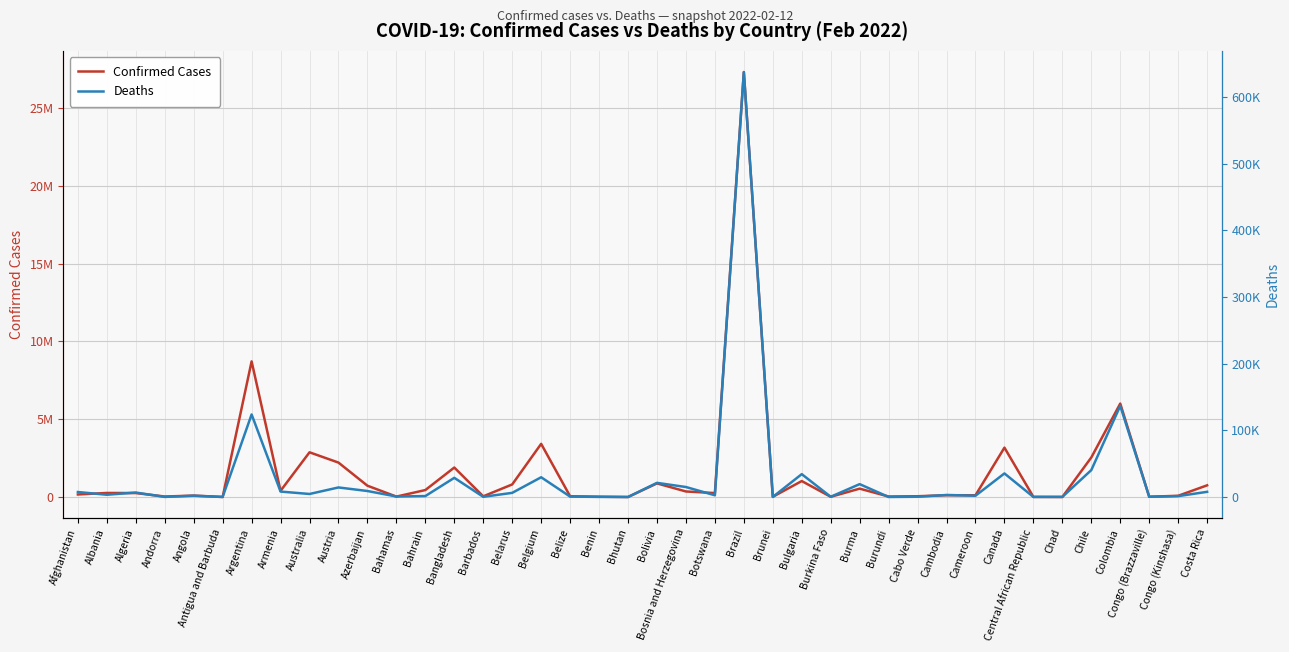

True or false: Confirmed Cases and Deaths intersect in this chart.

False